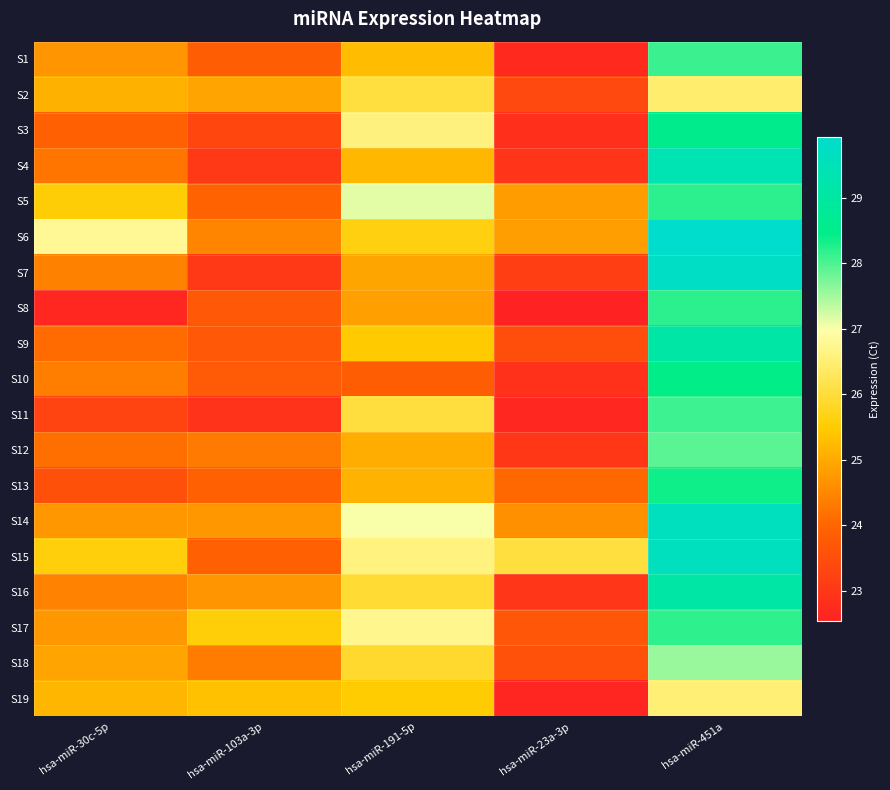

Which series has the widest spread of values?

S7